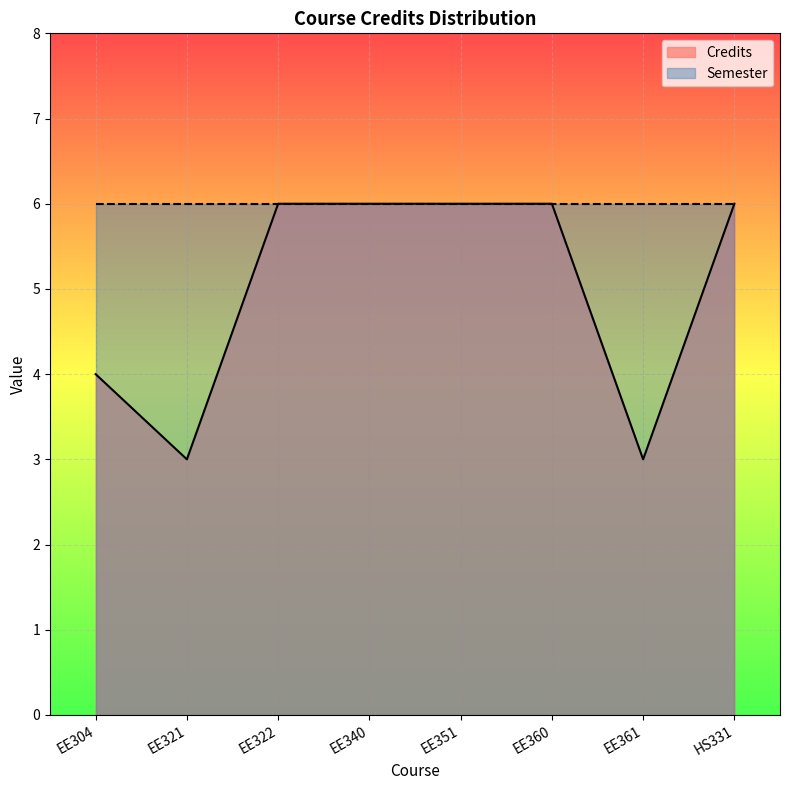

How many data points does each series have?

8